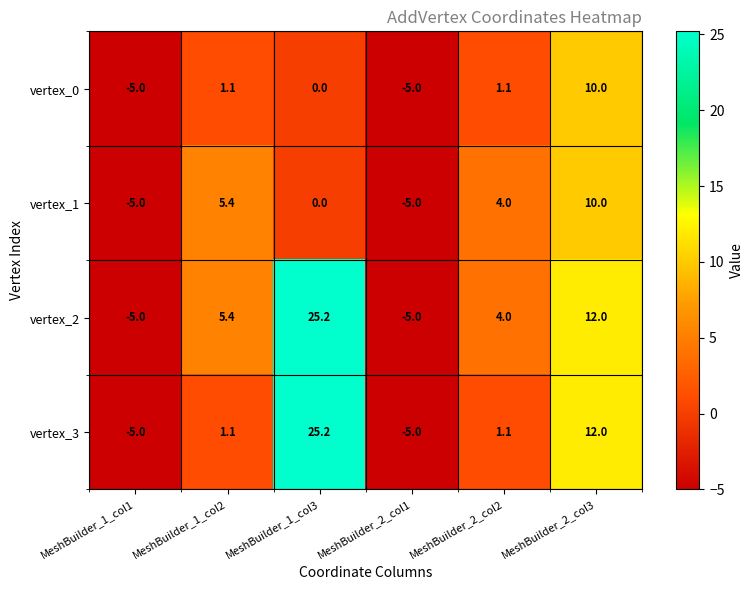

What is the spread (max minus min) of values at MeshBuilder_1_col2?

4.3